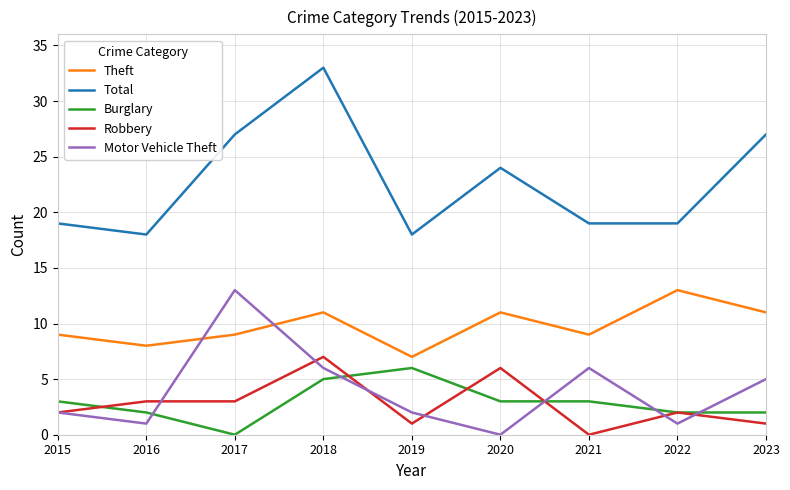

True or false: Theft and Robbery cross at least once.

False